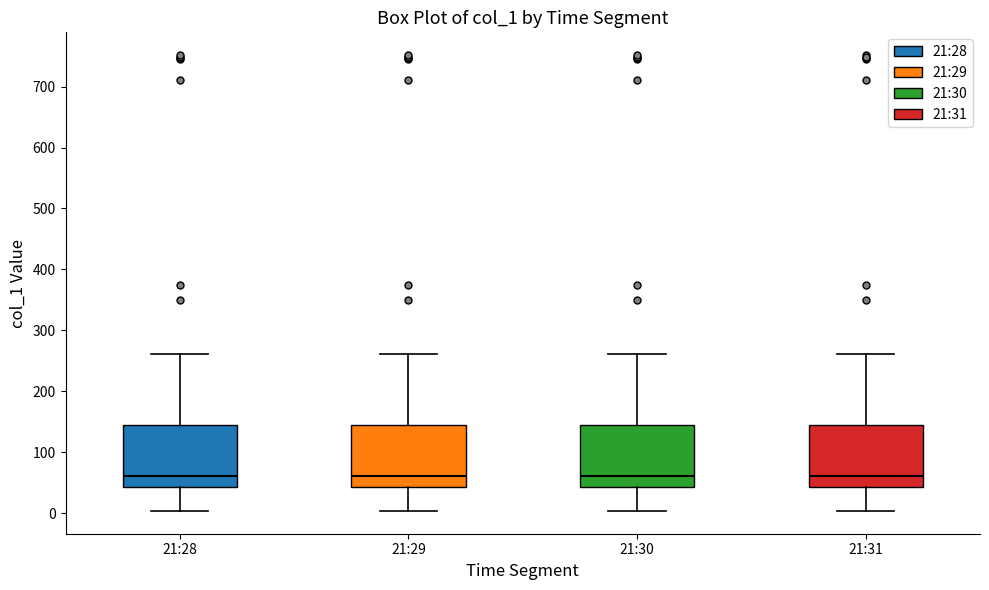

Reading left to right, transcribe this box plot: for each box, give where its median line is, the range the box spans, and where its two whiskers end, as read against the y-axis. The values are not printed on the chart, so give them approximately, as read against the axis.

21:28: median 60, box 40 to 140, whiskers 0 to 260
21:29: median 60, box 40 to 140, whiskers 0 to 260
21:30: median 60, box 40 to 140, whiskers 0 to 260
21:31: median 60, box 40 to 140, whiskers 0 to 260